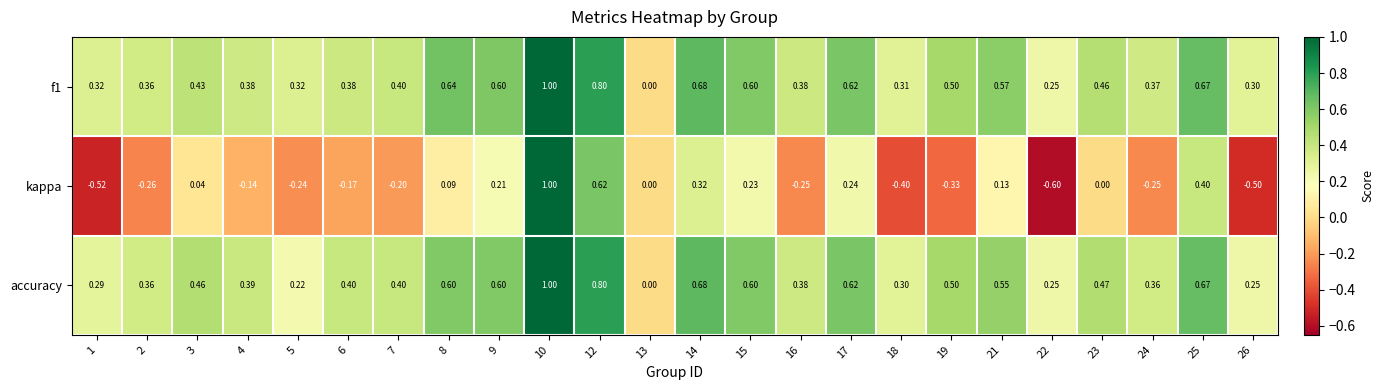

Is the value of f1 at 25 greater than the value of kappa at 16?

Yes